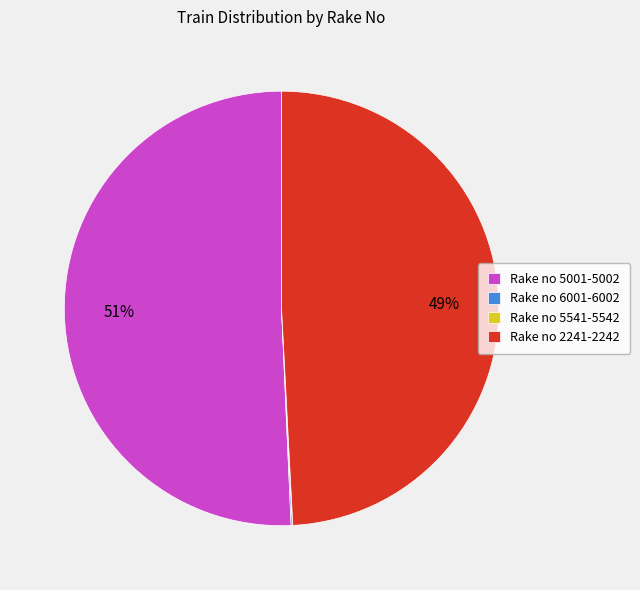

Between Rake no 5001-5002 and Rake no 2241-2242, which is larger?

Rake no 5001-5002